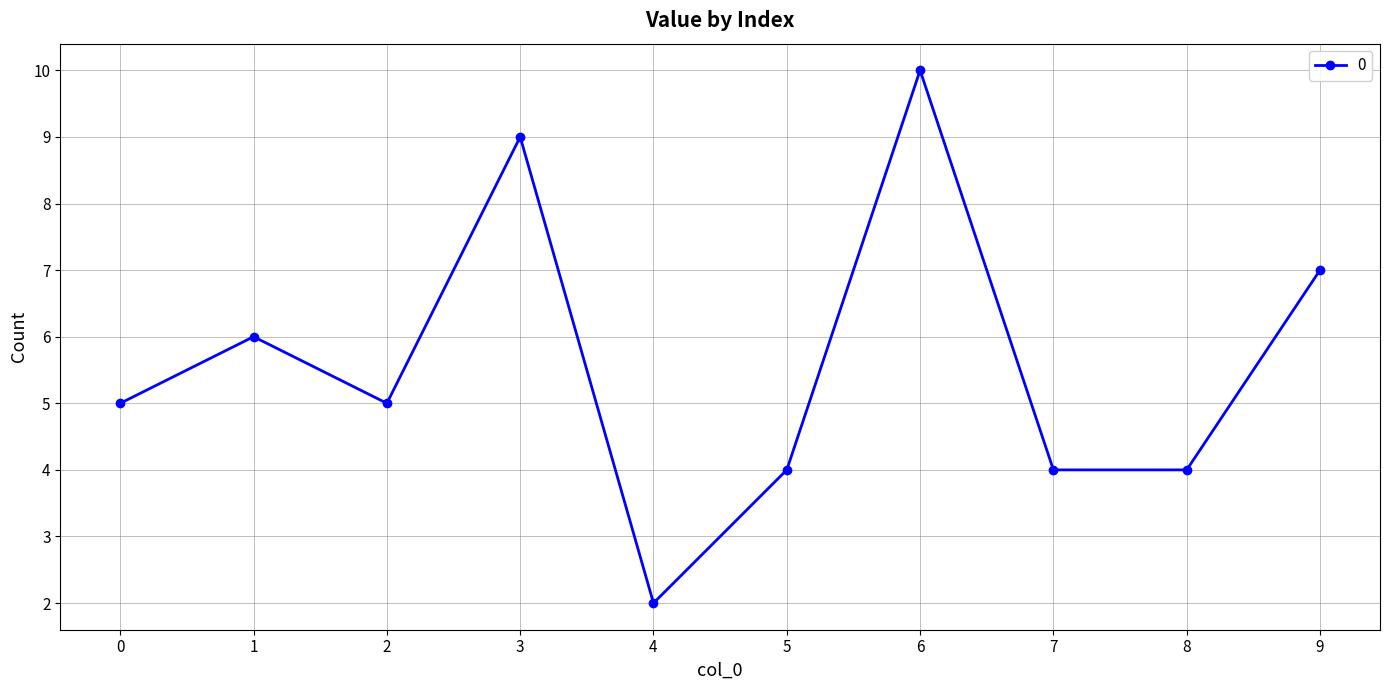

What is the approximate value at 8?

4